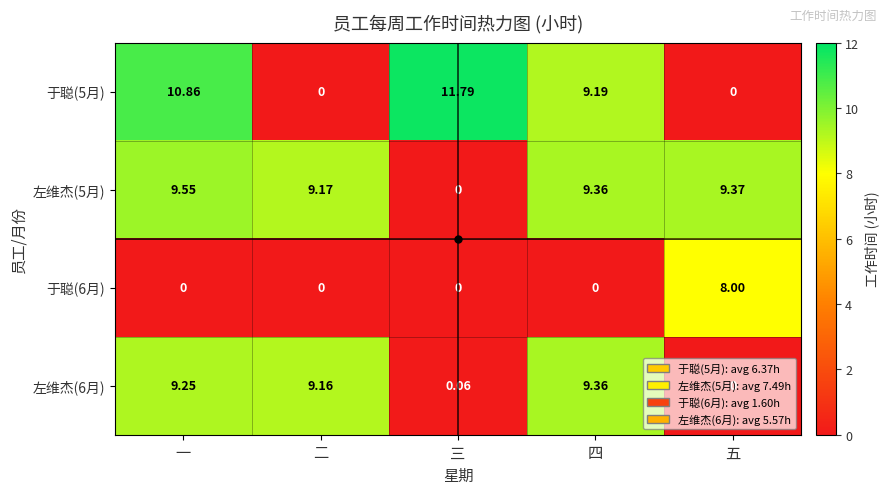

At how many categories does at least one series exceed 4?

5